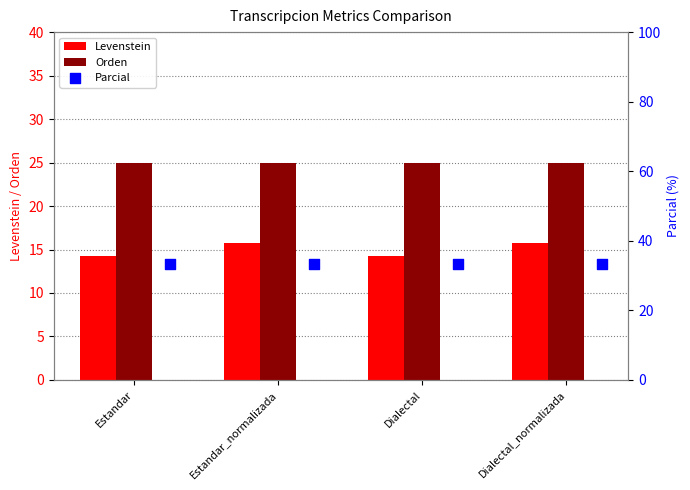

What are all the series names shown in the legend?

Levenstein, Orden, Parcial